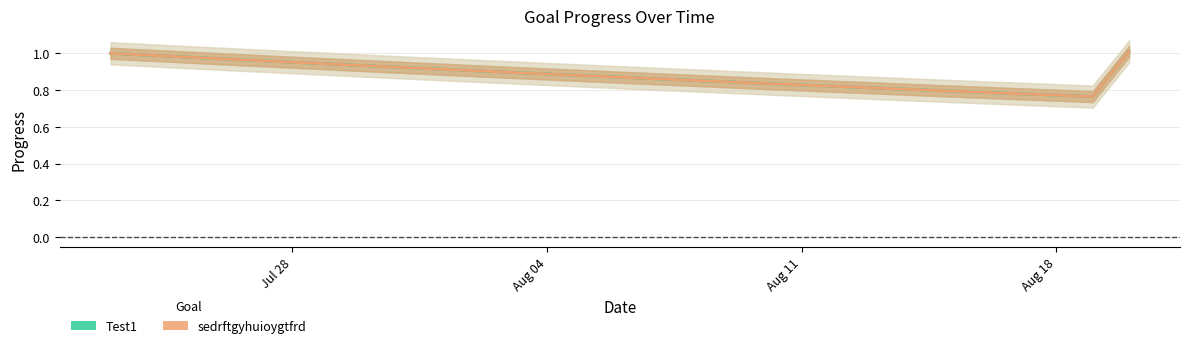

Rank the series by their maximum value, from lowest to highest.

Test1, sedrftgyhuioygtfrd